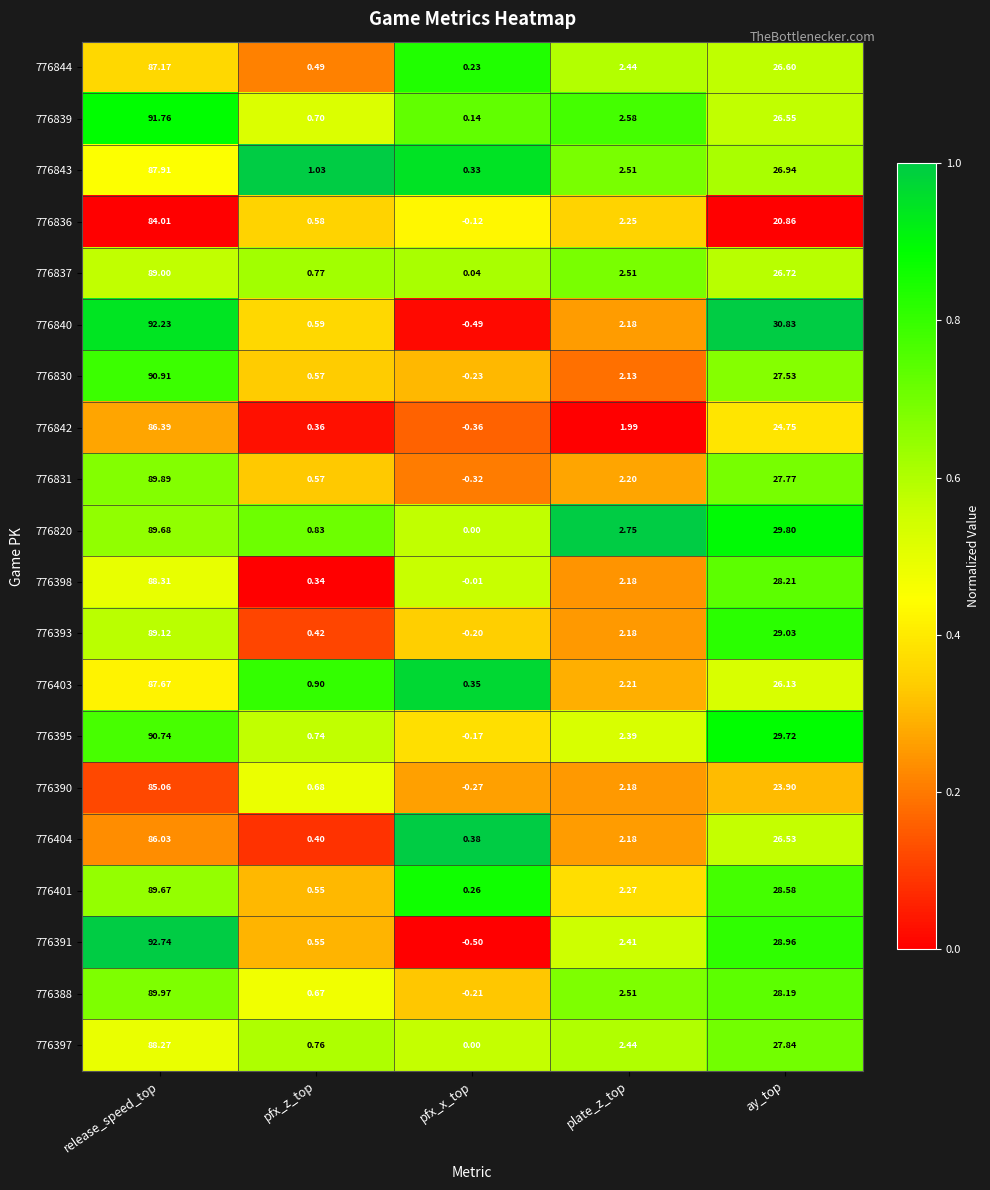

At release_speed_top, list the series in order from smallest to largest.

776836, 776390, 776404, 776842, 776844, 776403, 776843, 776397, 776398, 776837, 776393, 776401, 776820, 776831, 776388, 776395, 776830, 776839, 776840, 776391